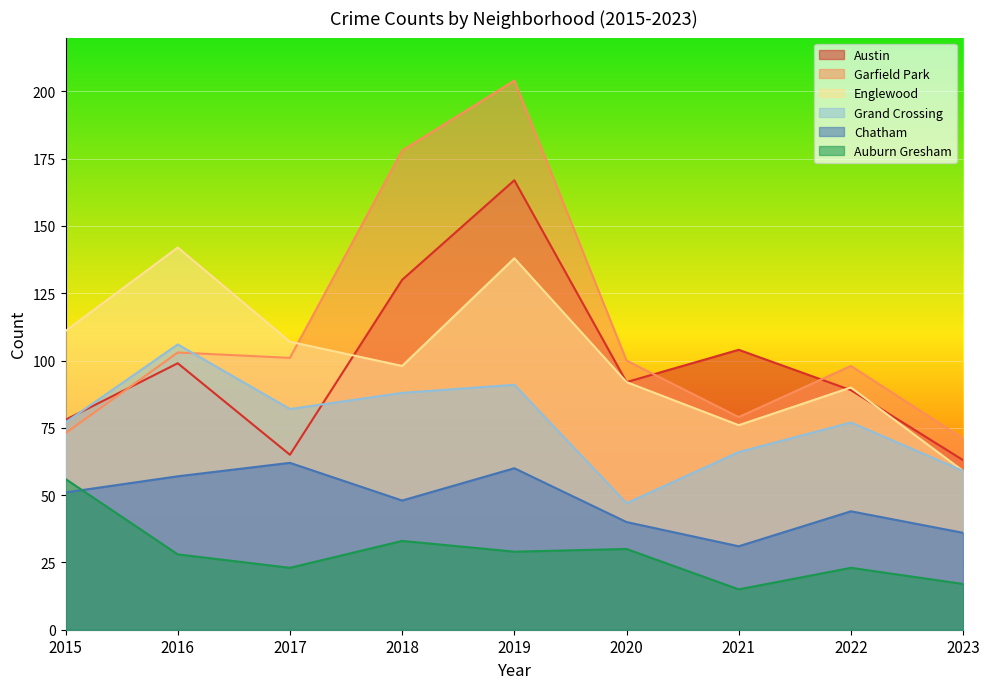

At which label is Garfield Park closest to 137?

2016